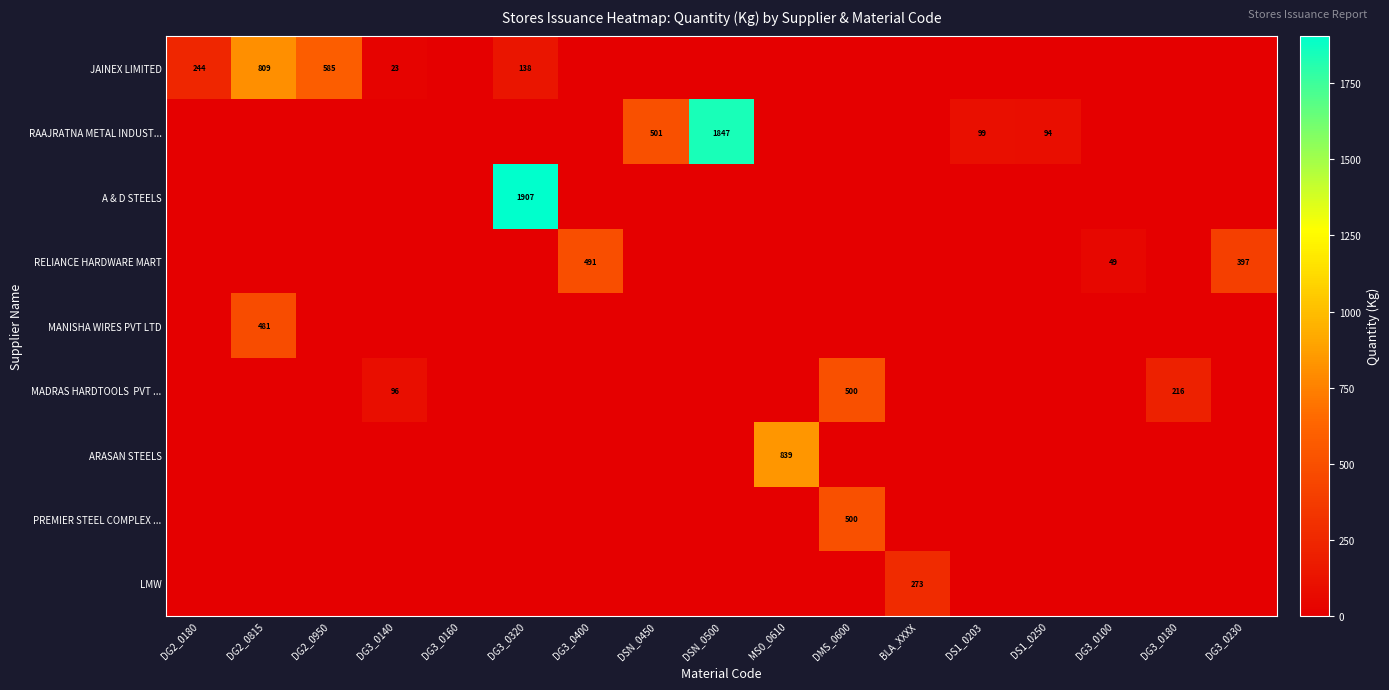

The RAAJRATNA METAL INDUST... series shows 56 at DS1_0250. True or false?

False